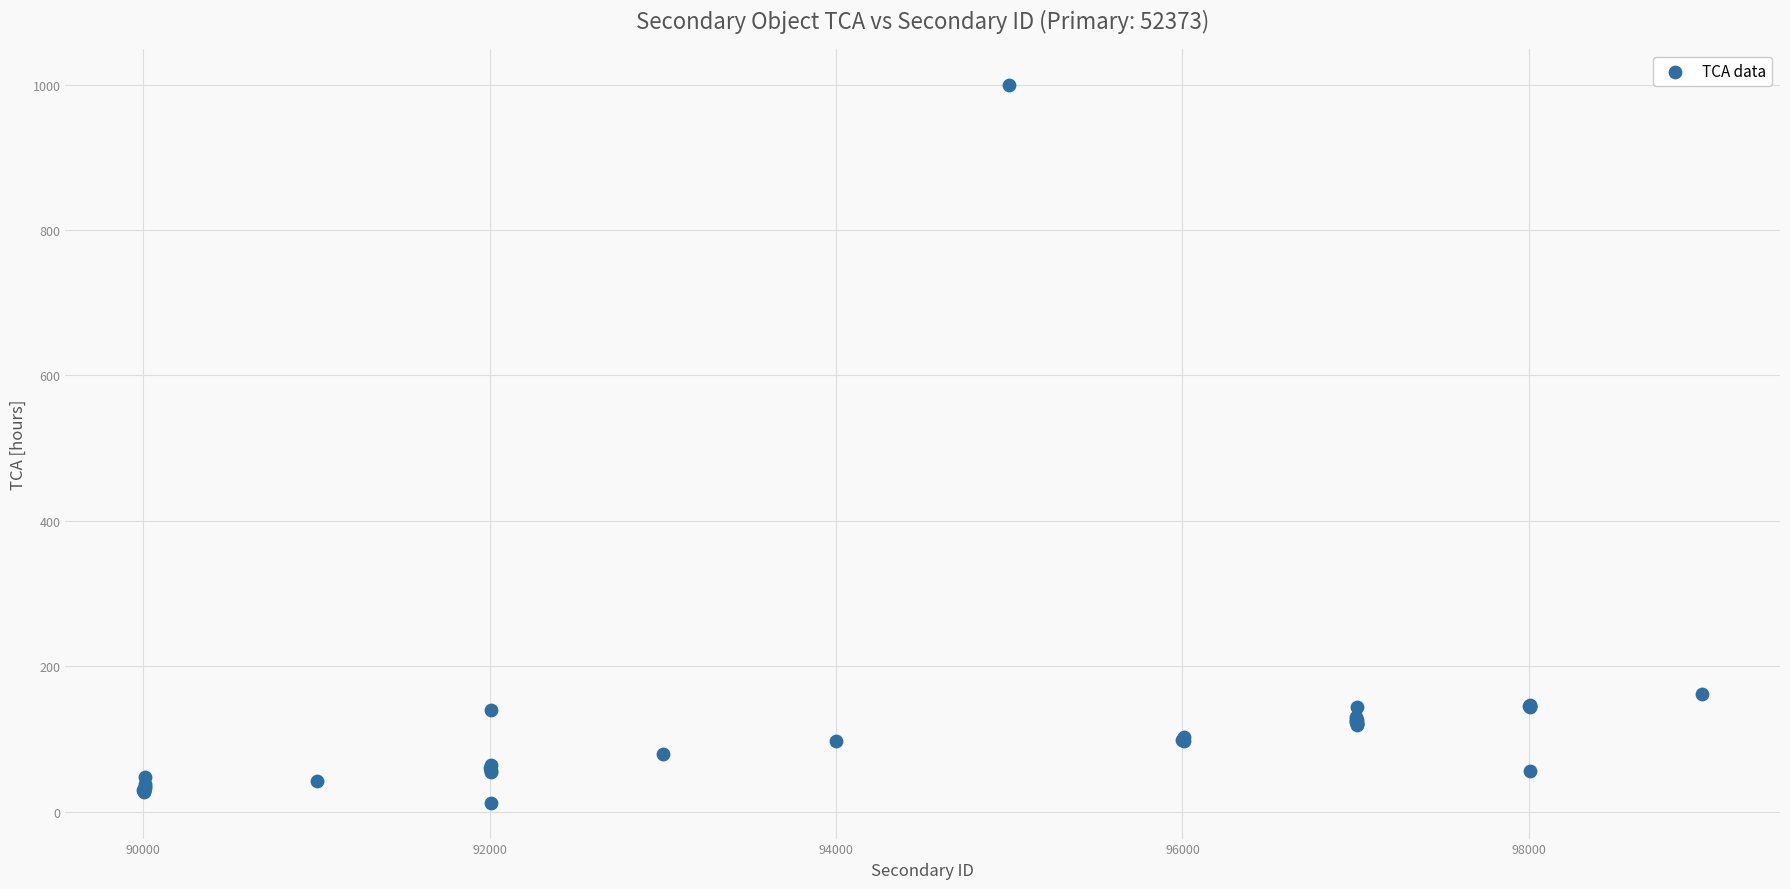

What Y value in the scatter plot is closest to 506?

162.0